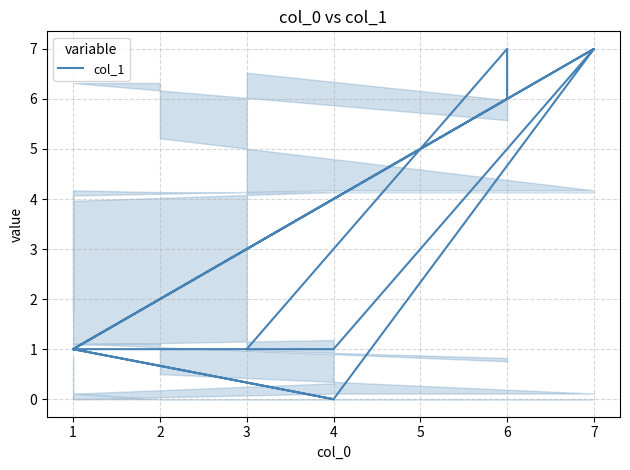

Which has a higher value, 4 or 4?

4